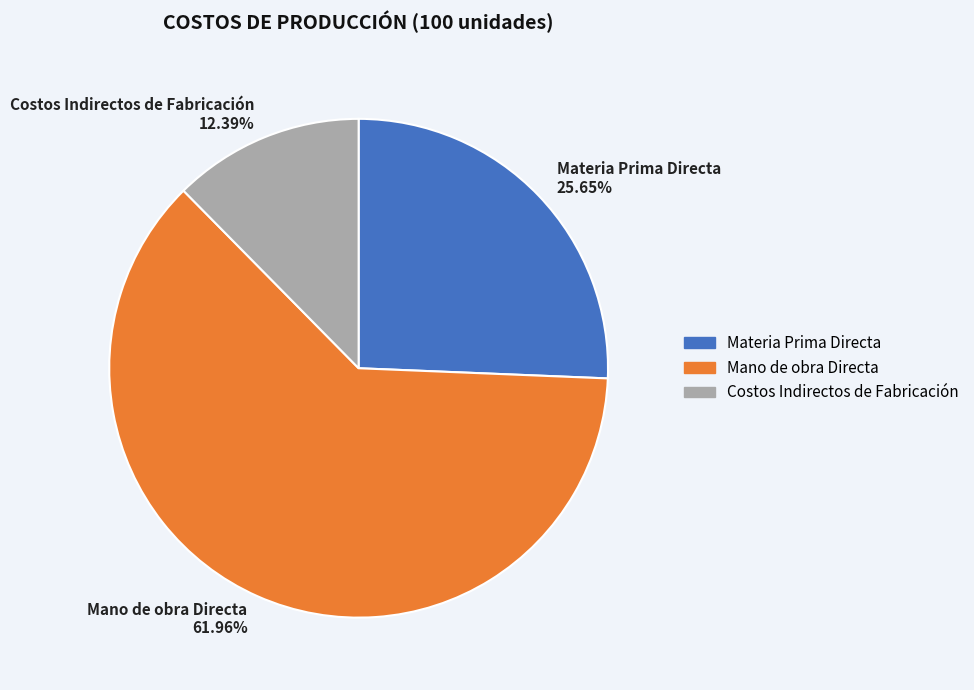

Does any single category account for the majority?

Yes